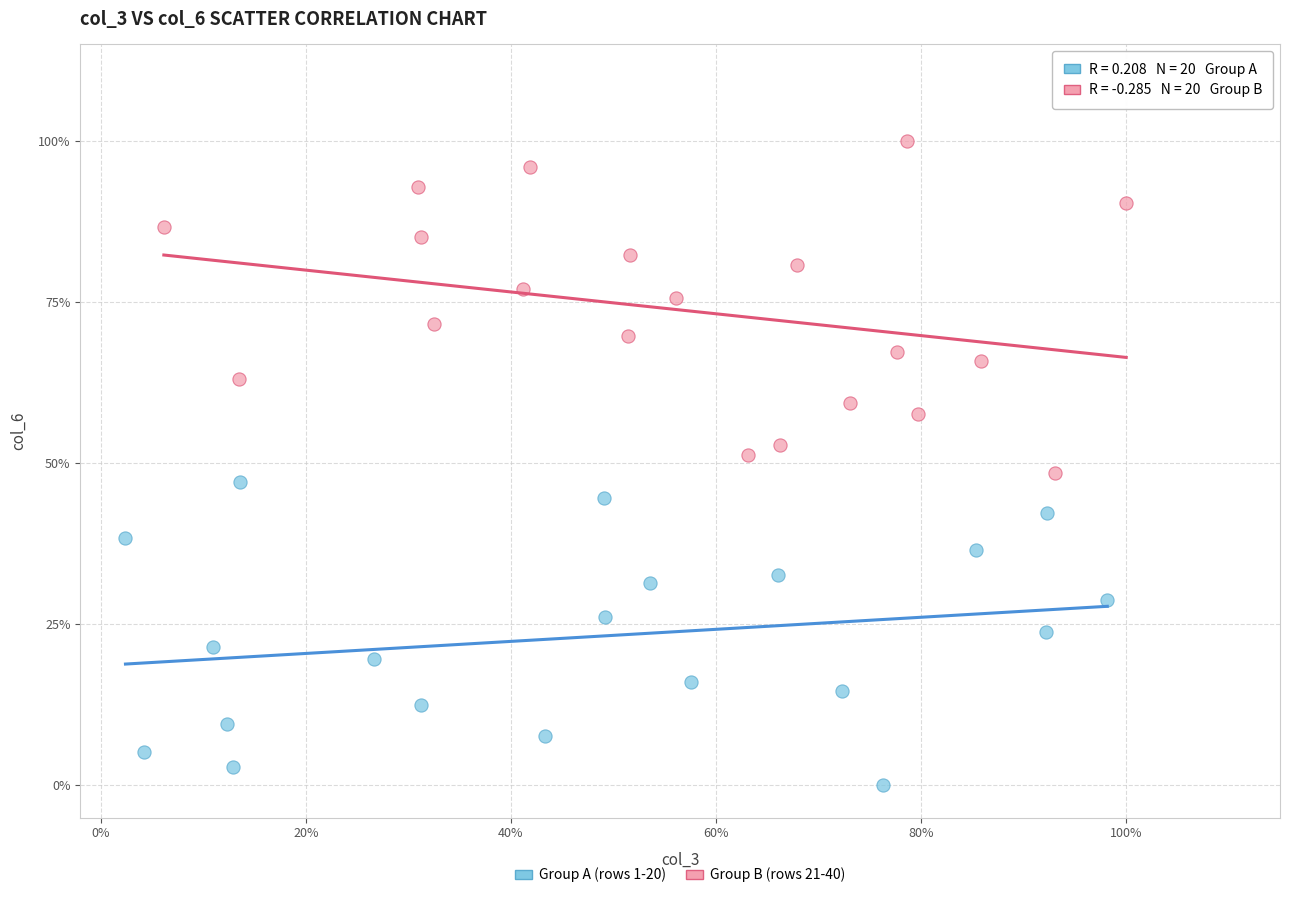

Which series reaches the maximum Y coordinate?

Group B (rows 21-40)